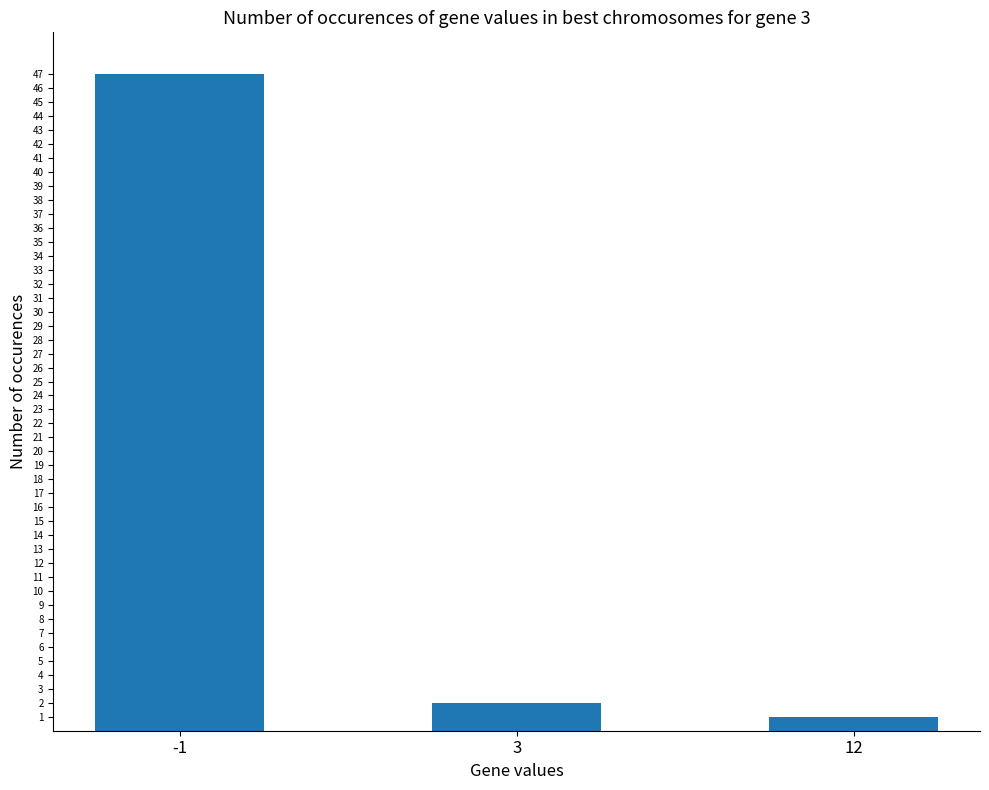

Which label corresponds to the smallest value in the chart?

12